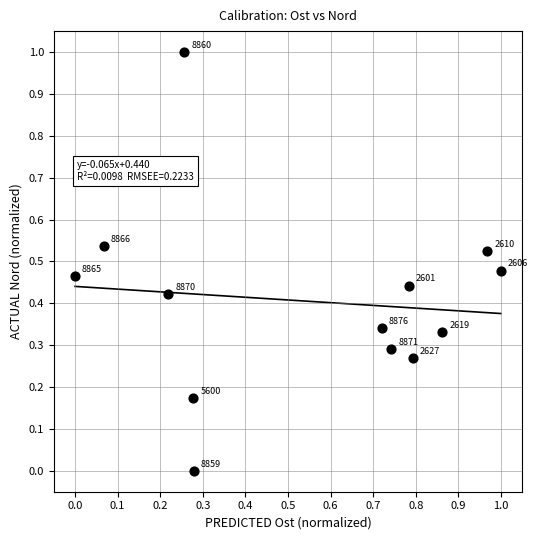

What is the range of Y values (max minus min)?

1.0